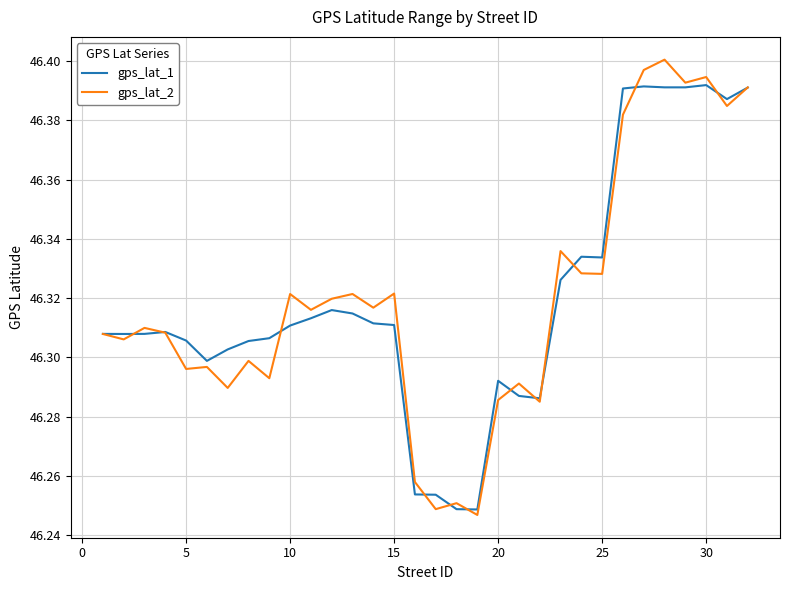

Which series has the largest range (max minus min)?

gps_lat_2